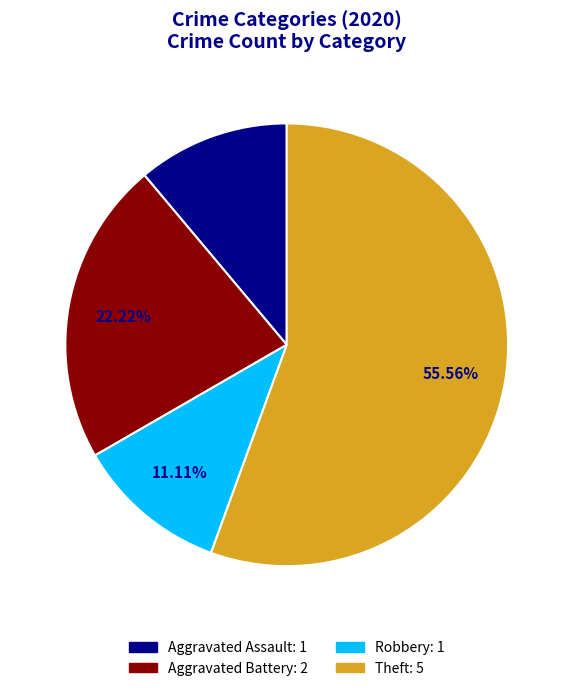

Approximately how many times larger is the value at Aggravated Assault compared to Aggravated Battery?

0.5